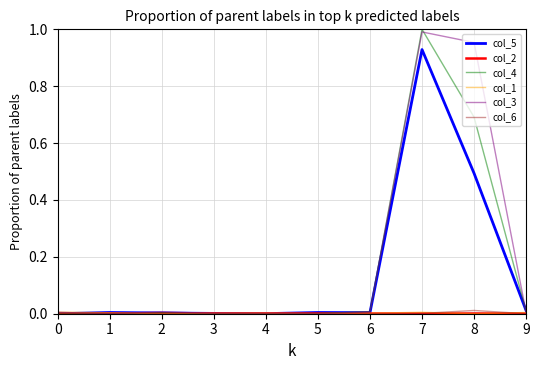

The value of col_5 at 8 is 0.2. True or false?

False